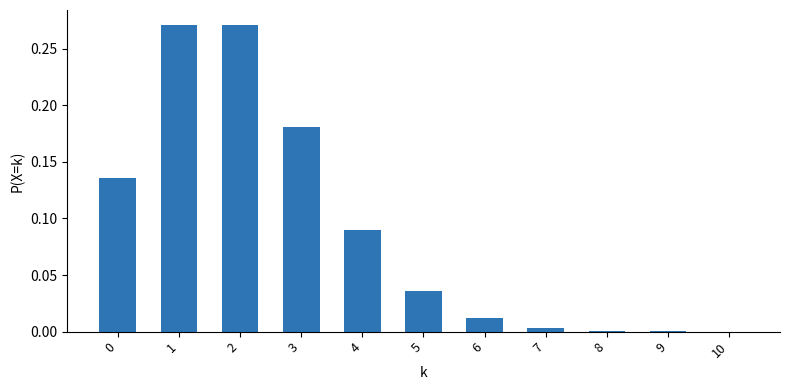

Which has a higher value, 3 or 4?

3